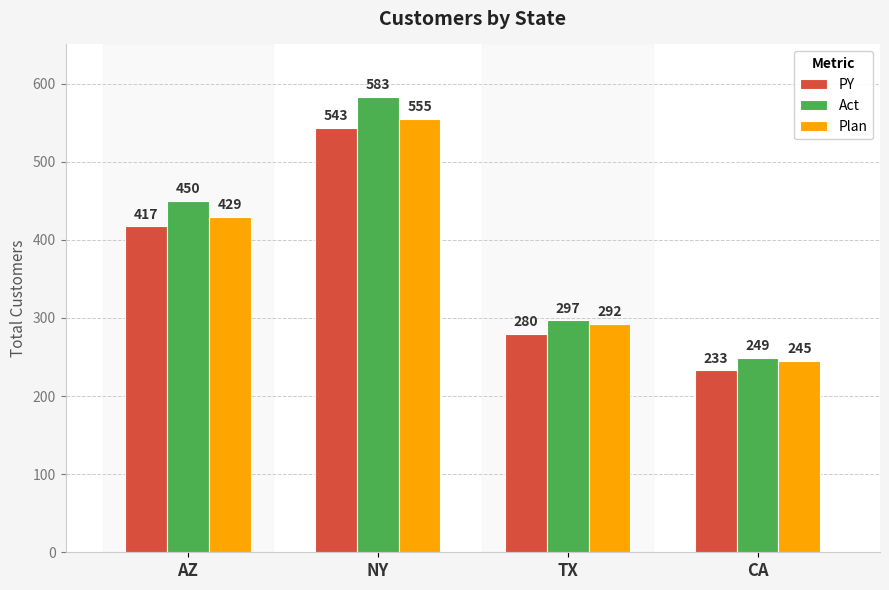

What value does the Plan series have at TX?

292